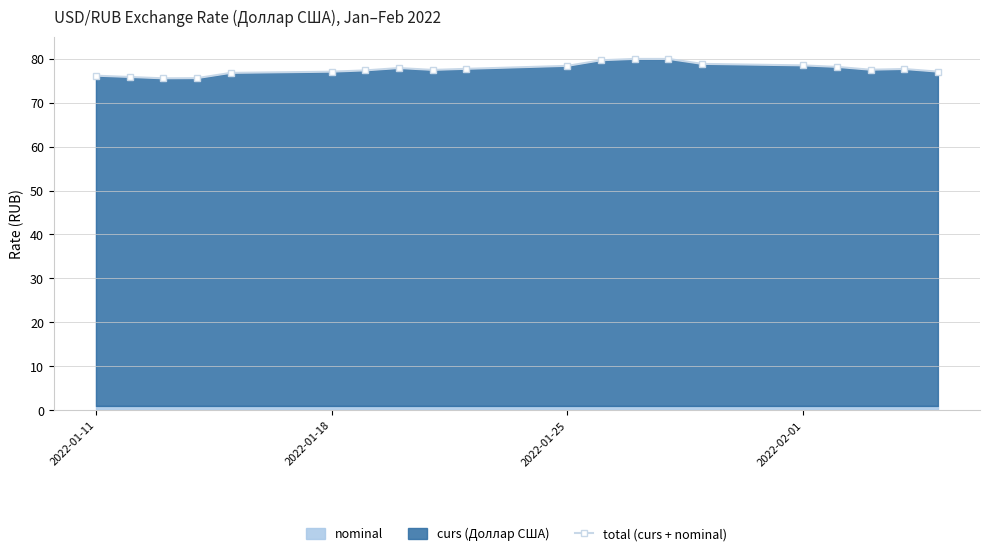

The total (curs + nominal) series shows 77.0 at 2022-01-18. True or false?

True